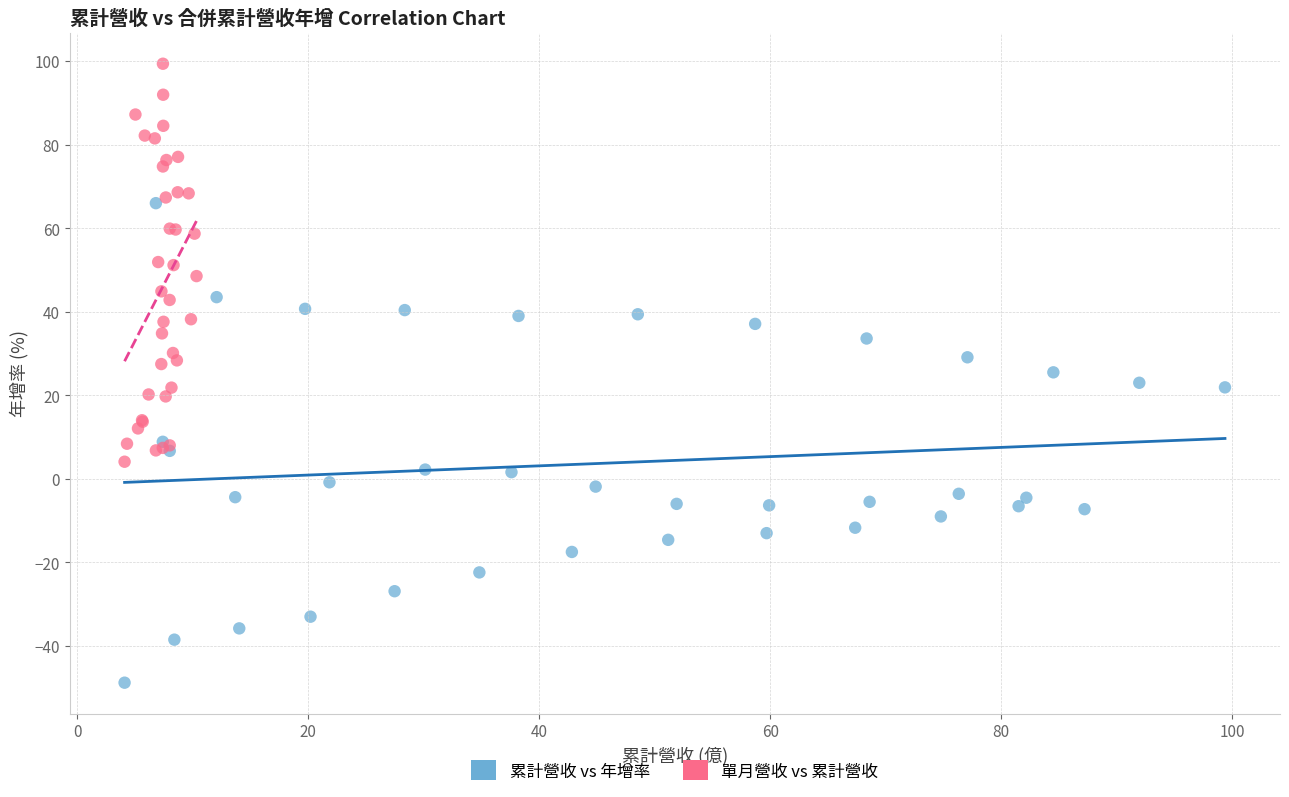

Which series reaches the maximum Y coordinate?

單月營收 vs 累計營收